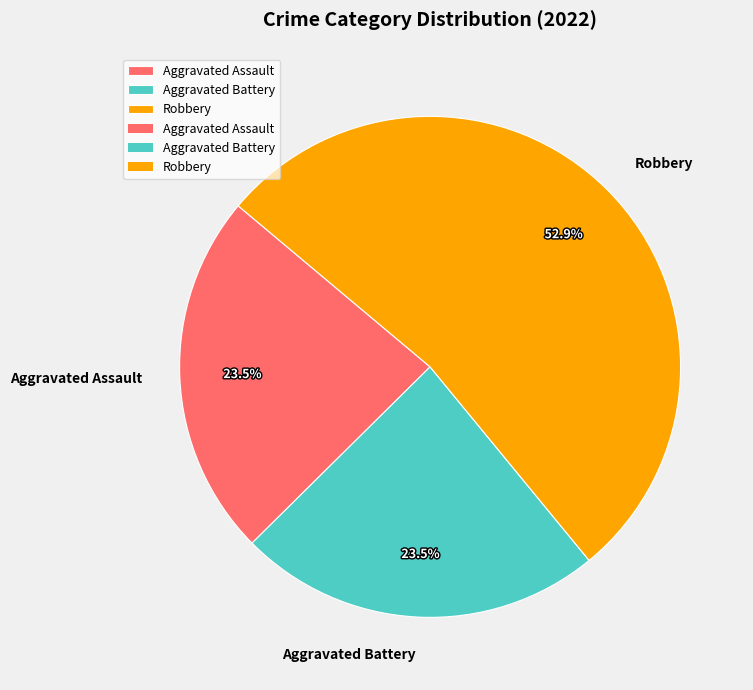

What is the largest slice in the pie chart?

Robbery